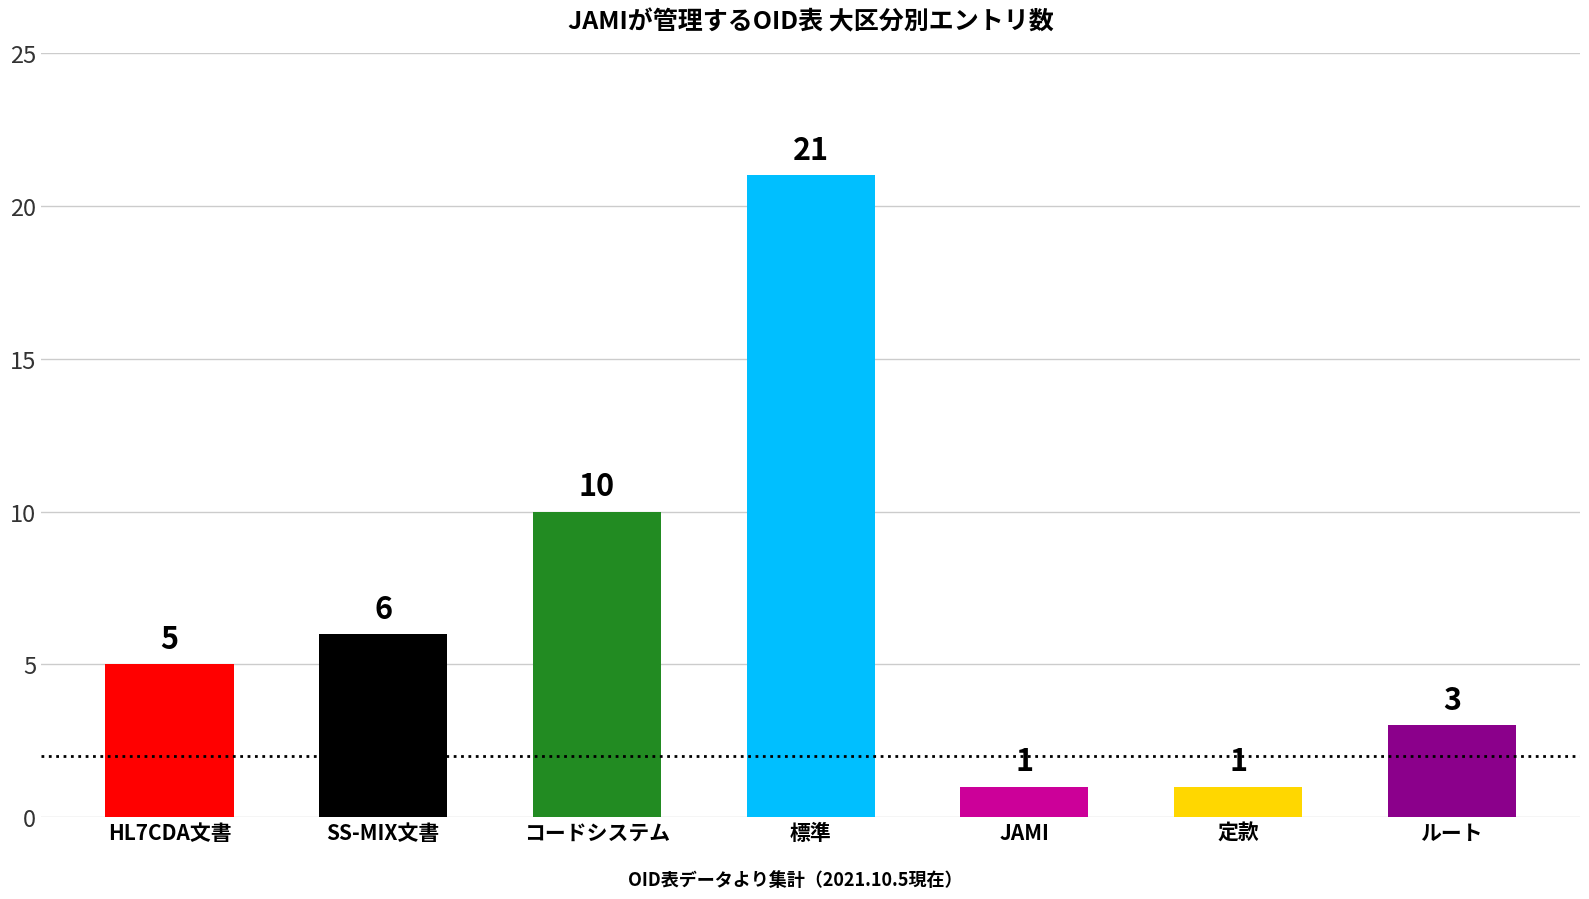

How many values are between 1 and 10?

6